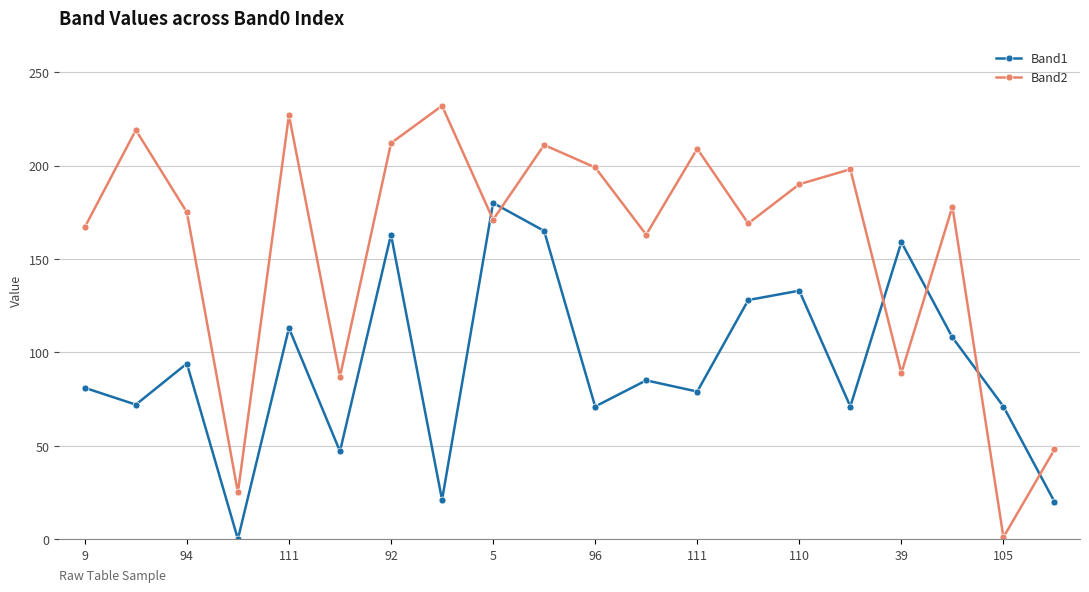

Rank the series by their average value, from lowest to highest.

Band1, Band2